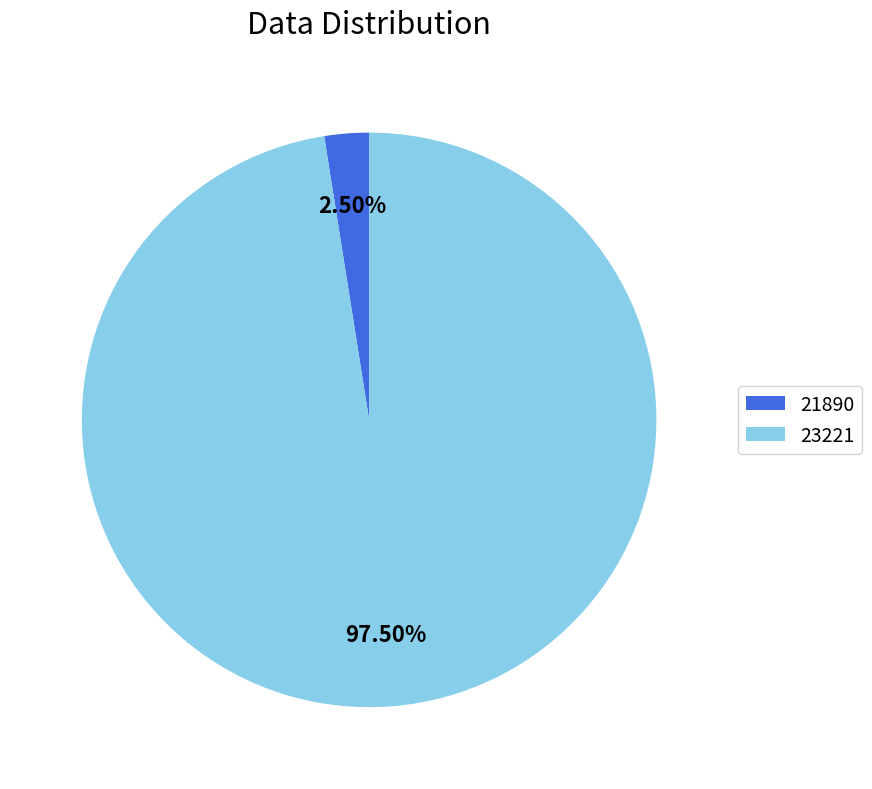

How many segments does this pie chart have?

2